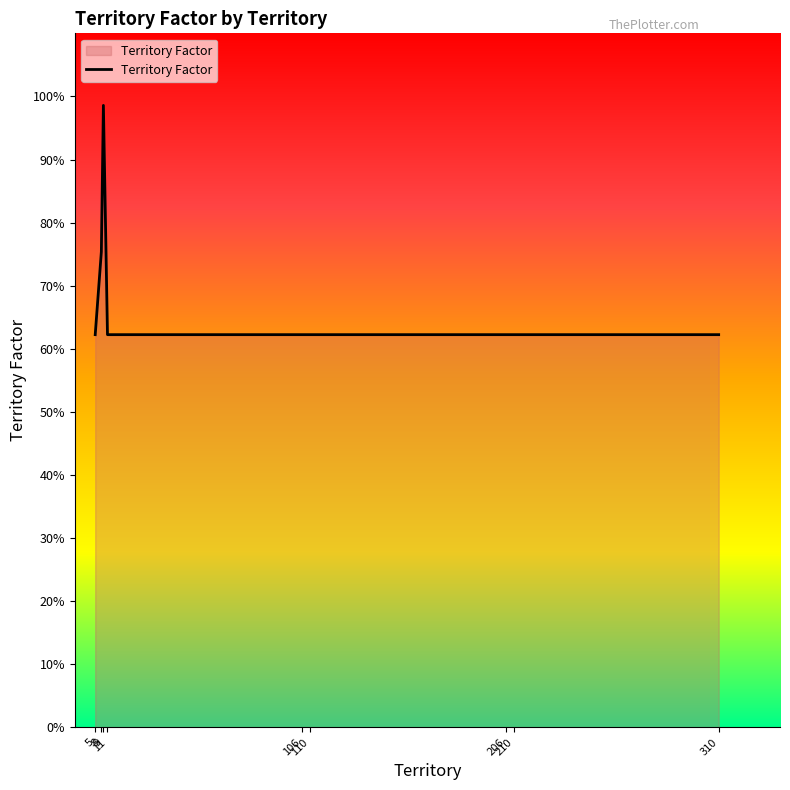

What is the value of the 1st point from the left?

0.6